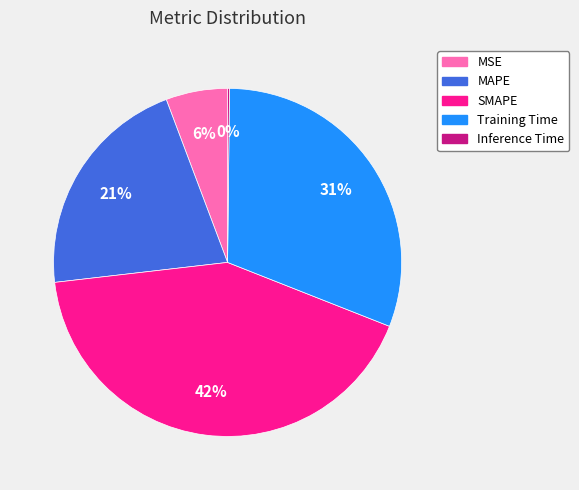

Is there a majority slice in this chart?

No